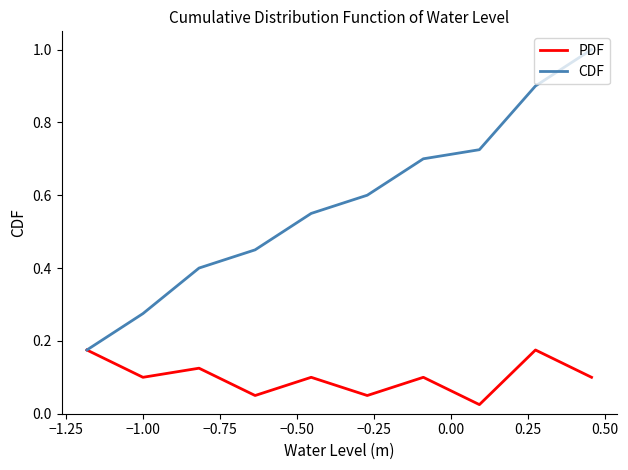

Rank the series by their average value, from highest to lowest.

CDF, PDF